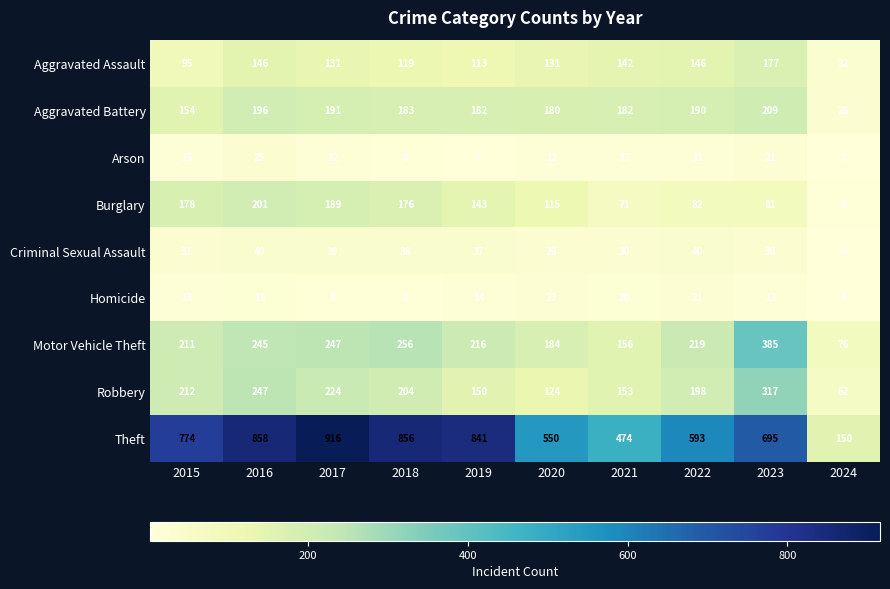

What is the difference between the second highest and minimum values in the Burglary series?

181